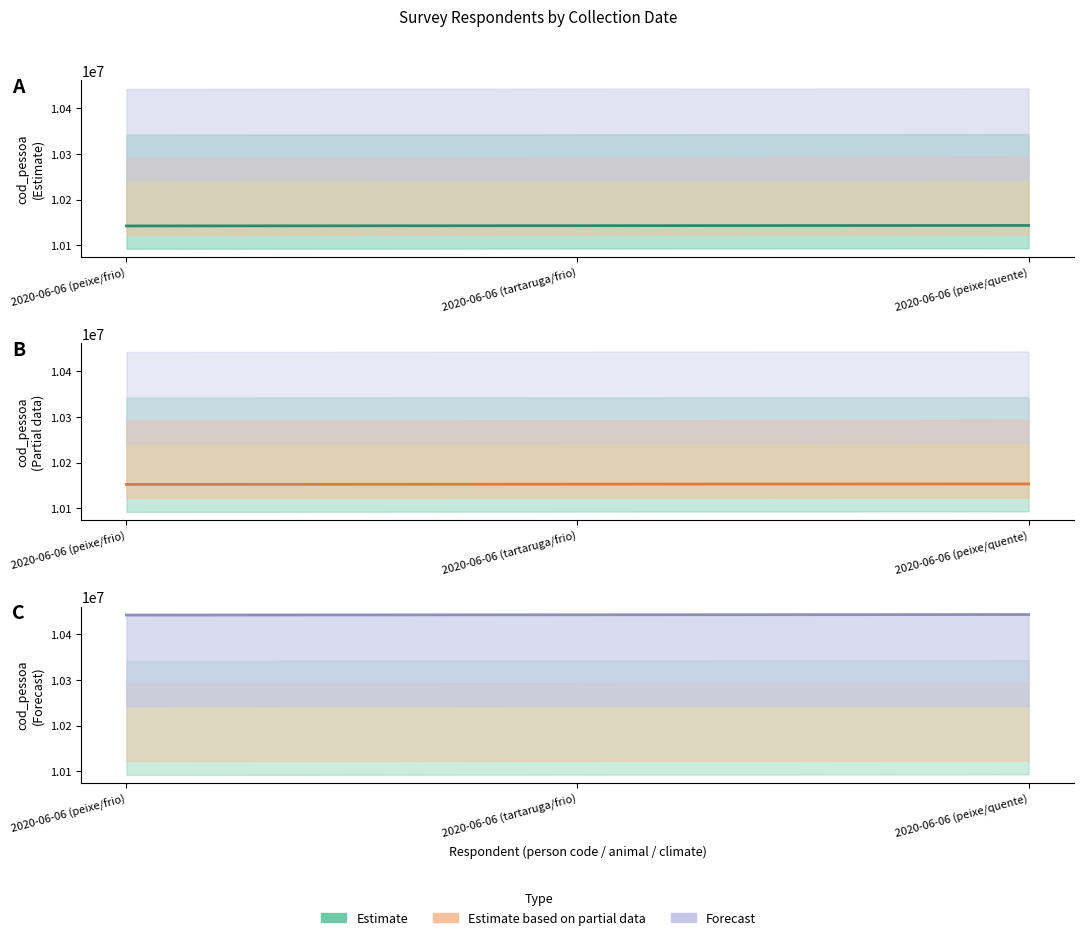

What is the sum of the Estimate values at 2020-06-06 (peixe/frio) and 2020-06-06 (peixe/quente)?

20285397